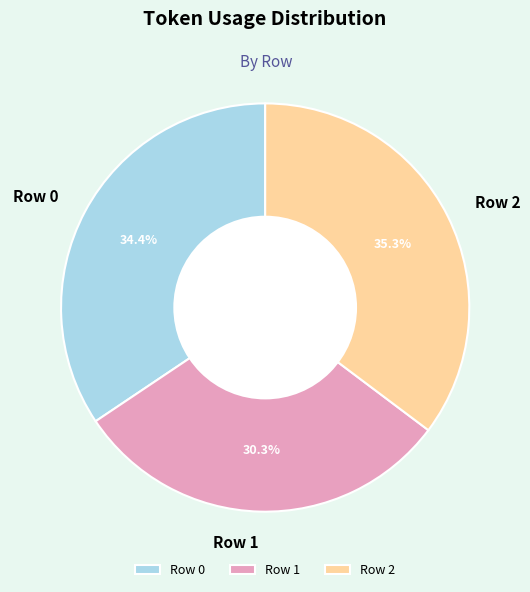

Combined, what portion of the pie is Row 0 and Row 2?

69.7%